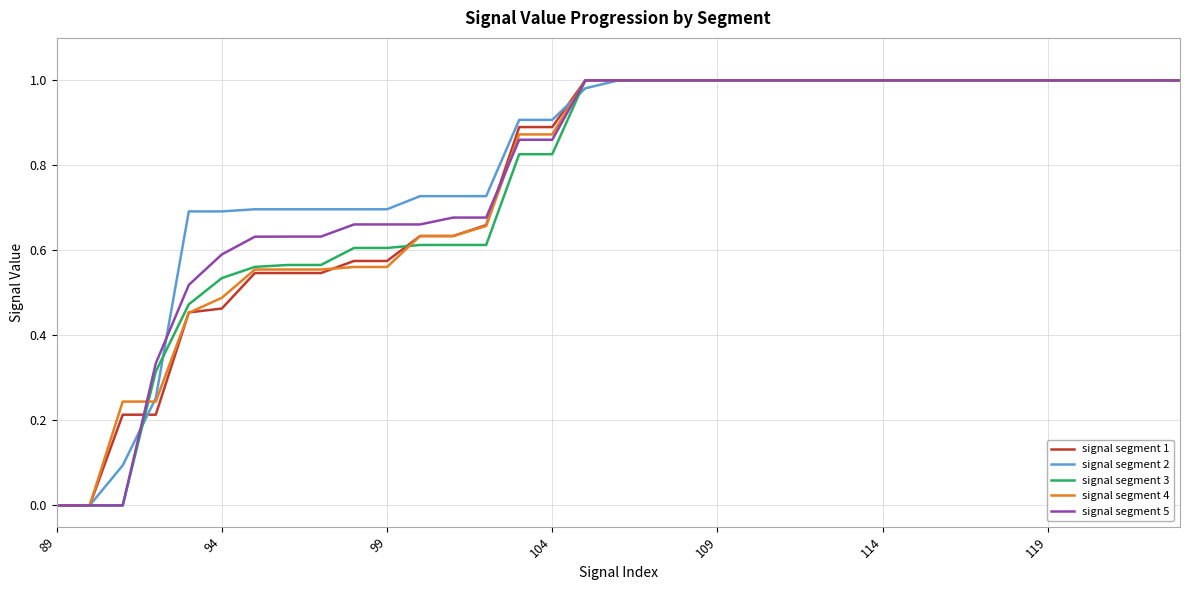

Reading left to right, extract all data points from this chart.

signal segment 1: 0.0	0.0	0.2	0.2	0.5	0.5	0.5	0.5	0.5	0.6	0.6	0.6	0.6	0.7	0.9	0.9	1.0	1.0	1.0	1.0	1.0	1.0	1.0	1.0	1.0	1.0	1.0	1.0	1.0	1.0	1.0	1.0	1.0	1.0	1.0
signal segment 2: 0.0	0.0	0.1	0.3	0.7	0.7	0.7	0.7	0.7	0.7	0.7	0.7	0.7	0.7	0.9	0.9	1.0	1.0	1.0	1.0	1.0	1.0	1.0	1.0	1.0	1.0	1.0	1.0	1.0	1.0	1.0	1.0	1.0	1.0	1.0
signal segment 3: 0.0	0.0	0.0	0.3	0.5	0.5	0.6	0.6	0.6	0.6	0.6	0.6	0.6	0.6	0.8	0.8	1.0	1.0	1.0	1.0	1.0	1.0	1.0	1.0	1.0	1.0	1.0	1.0	1.0	1.0	1.0	1.0	1.0	1.0	1.0
signal segment 4: 0.0	0.0	0.2	0.2	0.5	0.5	0.6	0.6	0.6	0.6	0.6	0.6	0.6	0.7	0.9	0.9	1.0	1.0	1.0	1.0	1.0	1.0	1.0	1.0	1.0	1.0	1.0	1.0	1.0	1.0	1.0	1.0	1.0	1.0	1.0
signal segment 5: 0.0	0.0	0.0	0.3	0.5	0.6	0.6	0.6	0.6	0.7	0.7	0.7	0.7	0.7	0.9	0.9	1.0	1.0	1.0	1.0	1.0	1.0	1.0	1.0	1.0	1.0	1.0	1.0	1.0	1.0	1.0	1.0	1.0	1.0	1.0